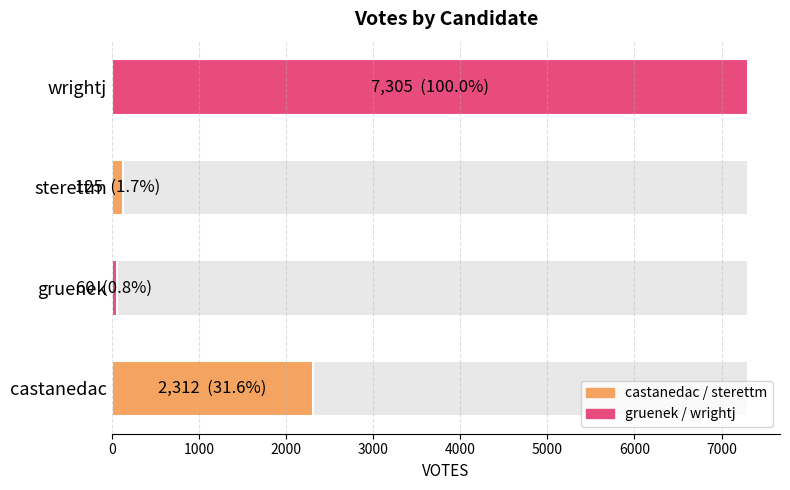

Which has a higher value, sterettm or wrightj?

wrightj